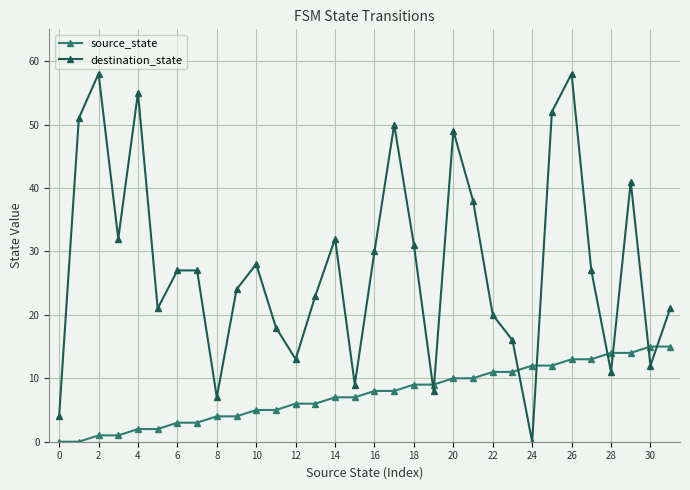

True or false: destination_state has more than 2 points higher than both neighbors.

True